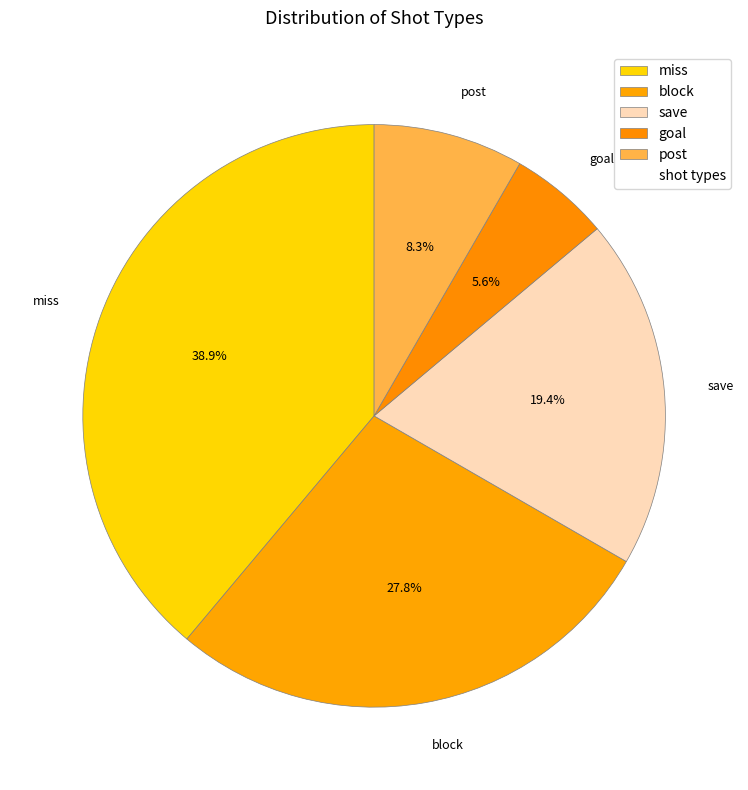

Approximately how many times larger is the value at goal compared to block?

0.2